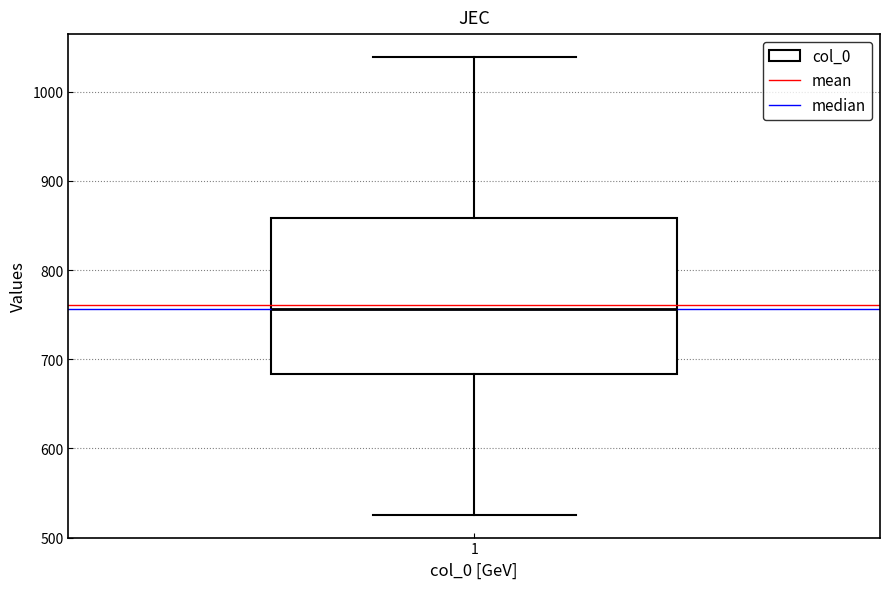

Read this box plot against the y-axis: the position of the median line, the range covered by the box, and the ends of both whiskers. The values are not printed on the chart, so give them approximately, as read against the axis.

median 760, box 680 to 860, whiskers 530 to 1040